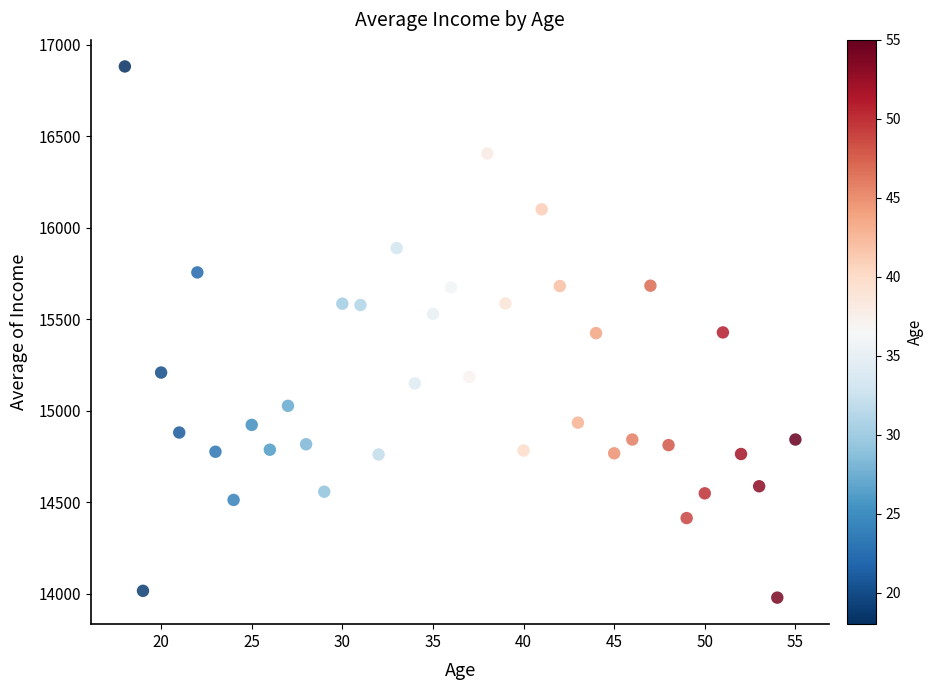

What is the range of X values (max minus min)?

37.0